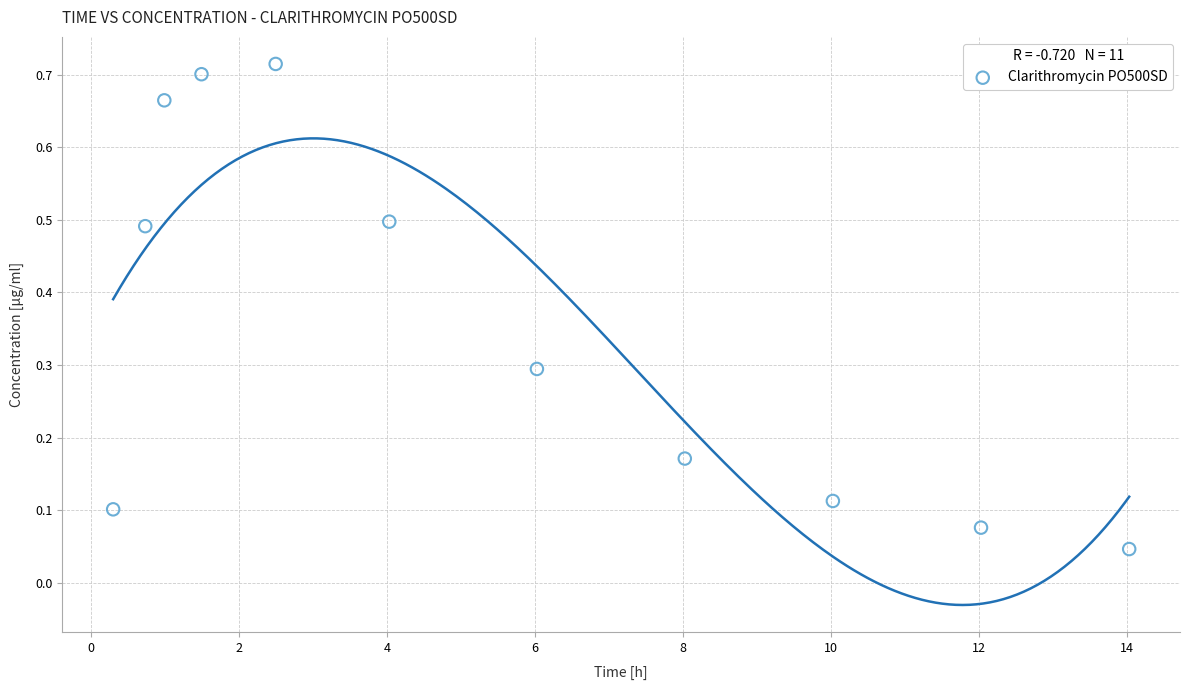

What is the range of X values (max minus min)?

13.7